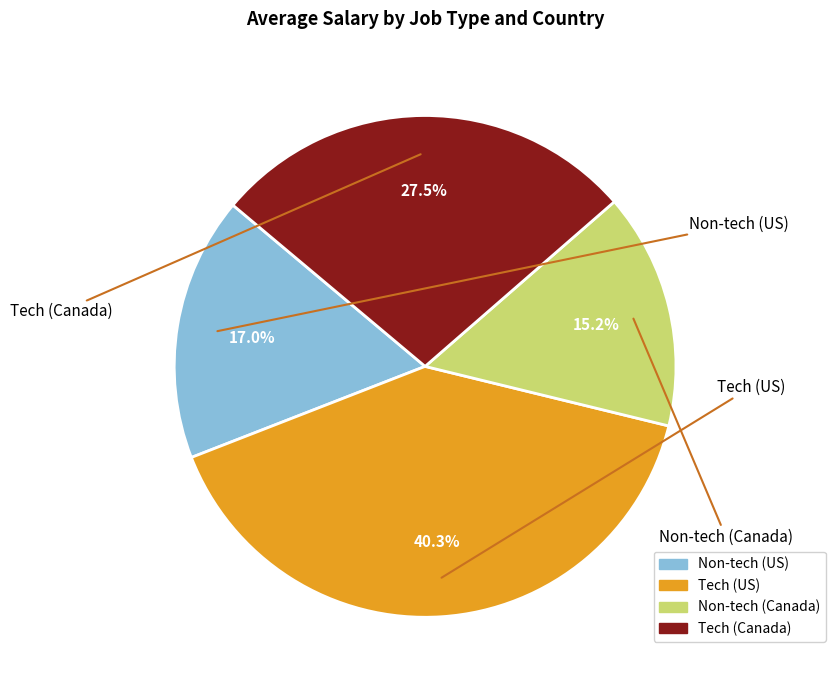

The Tech (Canada) slice represents 14% of the pie. True or false?

False